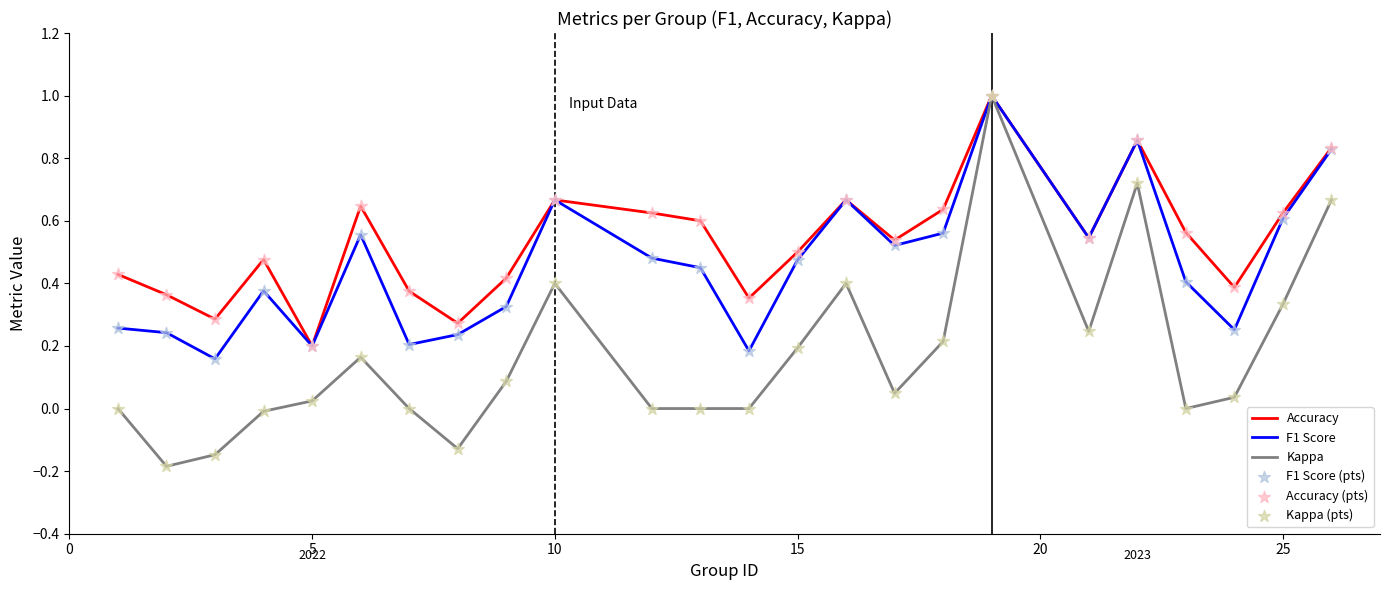

Which series has the largest range (max minus min)?

Kappa